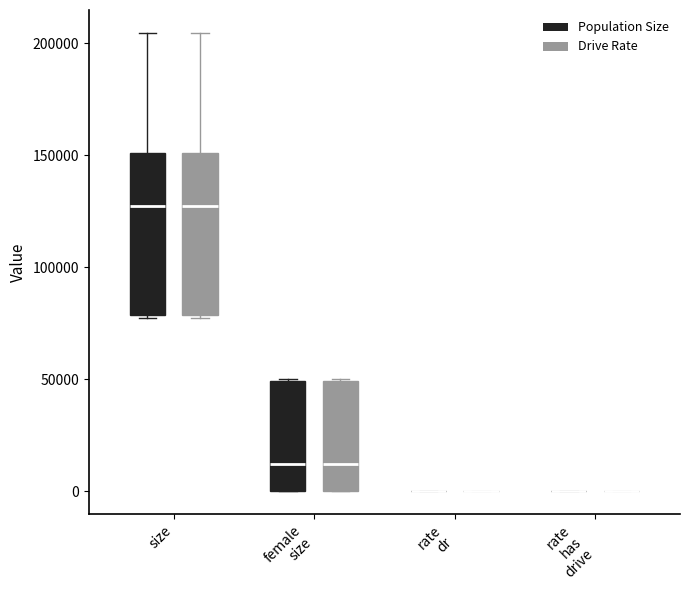

Reading left to right, transcribe this box plot: for each box, give where its median line is, the range the box spans, and where its two whiskers end, as read against the y-axis. The values are not printed on the chart, so give them approximately, as read against the axis.

size (Population Size): median 125000, box 80000 to 150000, whiskers 80000 to 205000
size (Drive Rate): median 125000, box 80000 to 150000, whiskers 80000 to 205000
female size (Population Size): median 10000, box 0 to 50000, whiskers 0 to 50000
female size (Drive Rate): median 10000, box 0 to 50000, whiskers 0 to 50000
rate dr (Population Size): box collapsed to a line at 0, whiskers 0 to 0
rate dr (Drive Rate): box collapsed to a line at 0, whiskers 0 to 0
rate has drive (Population Size): box collapsed to a line at 0, whiskers 0 to 0
rate has drive (Drive Rate): box collapsed to a line at 0, whiskers 0 to 0